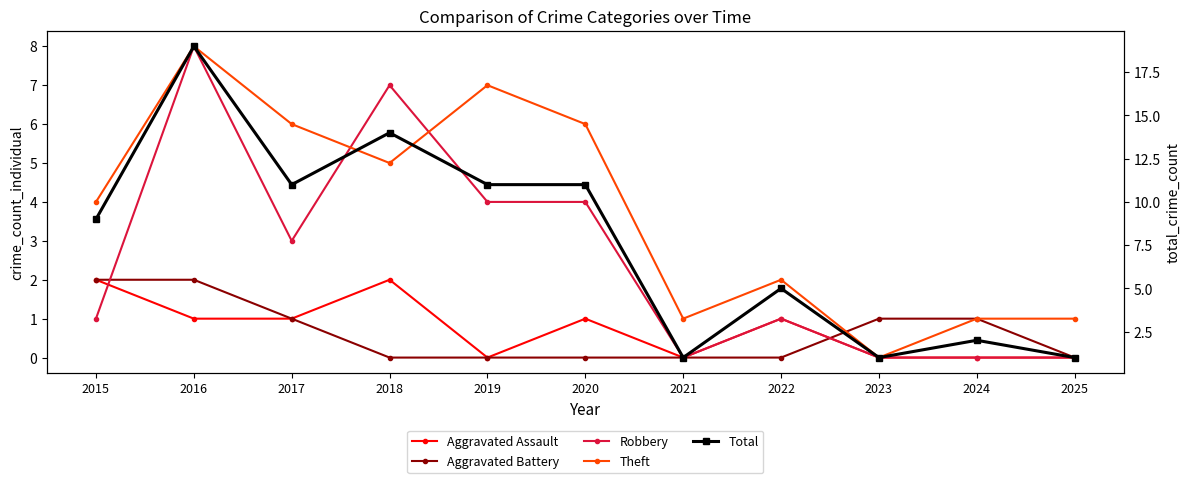

Which series has the largest total across all categories?

Total